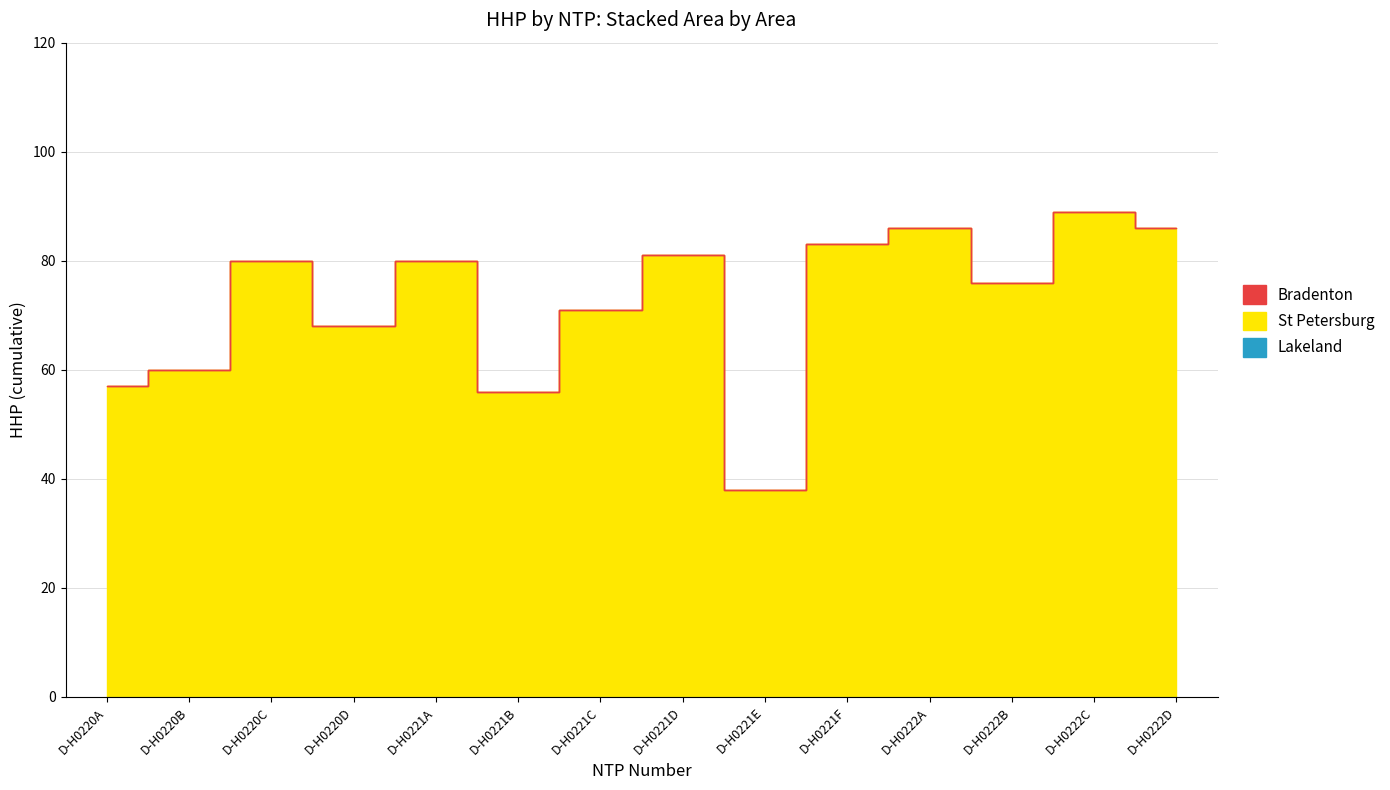

List the series in order of their peak value, highest first.

St Petersburg, Lakeland, Bradenton